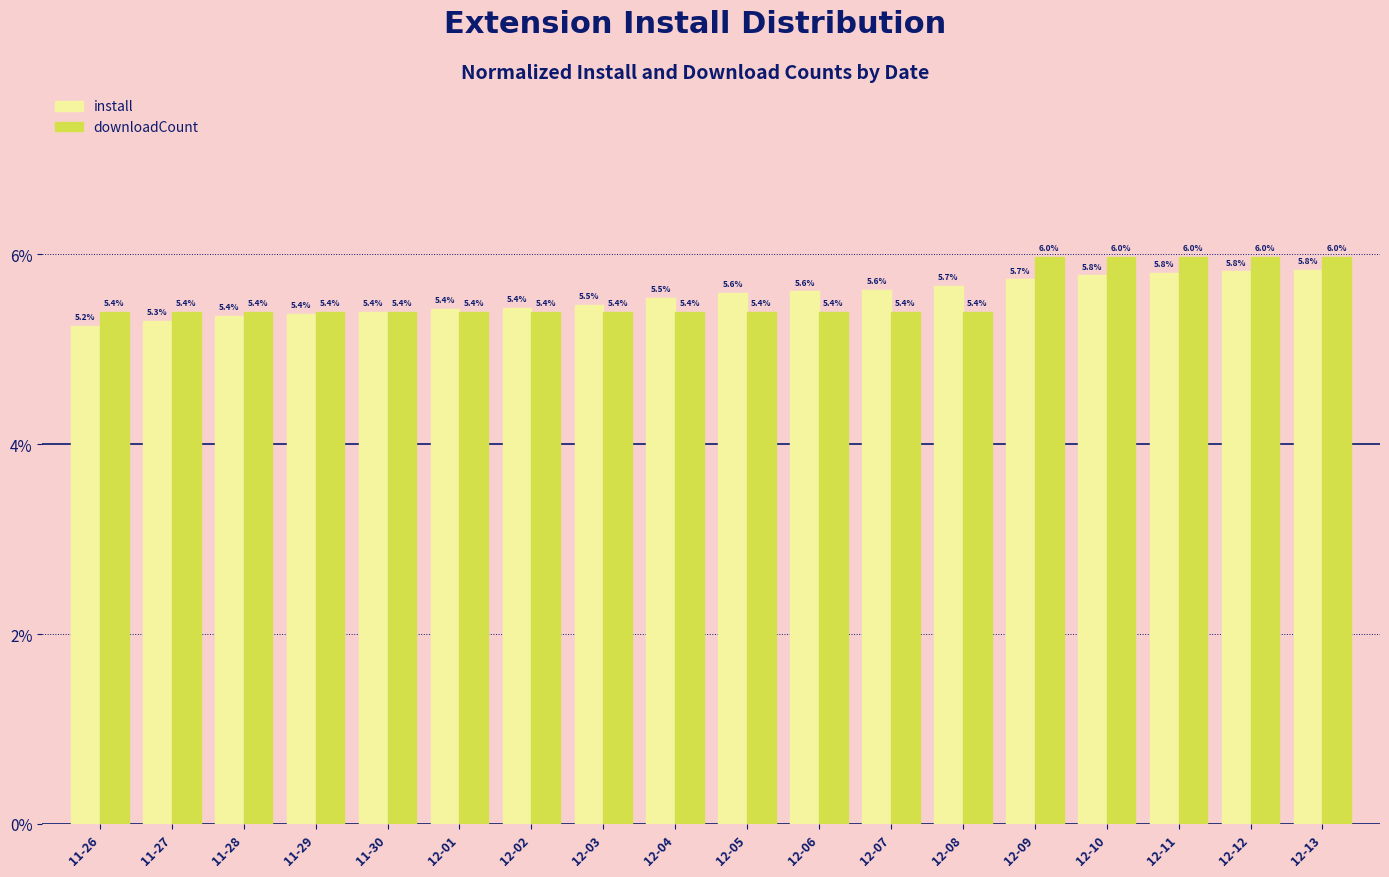

What is the difference between the maximum and minimum values in the downloadCount series?

0.6